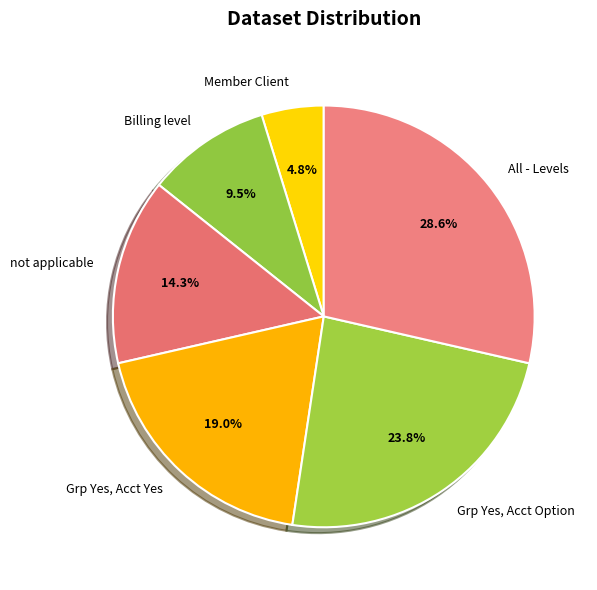

True or false: Grp Yes, Acct Yes accounts for 19% of the total.

True